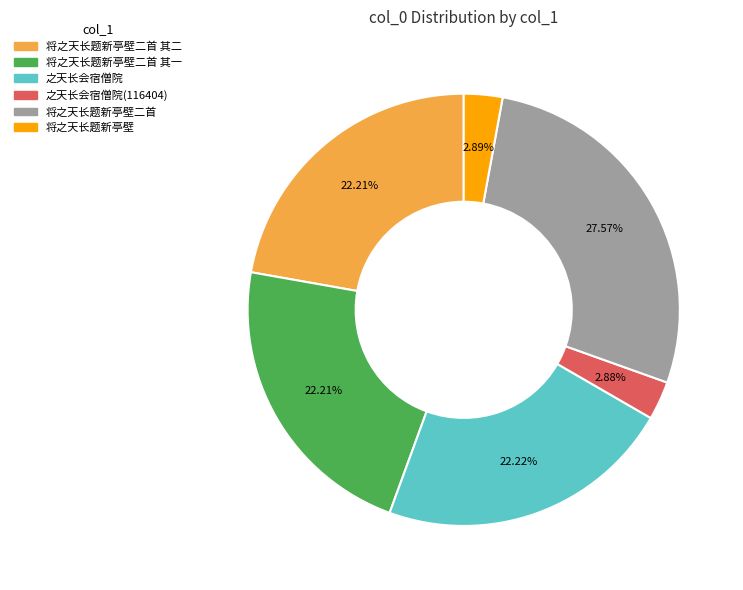

Is there a majority slice in this chart?

No